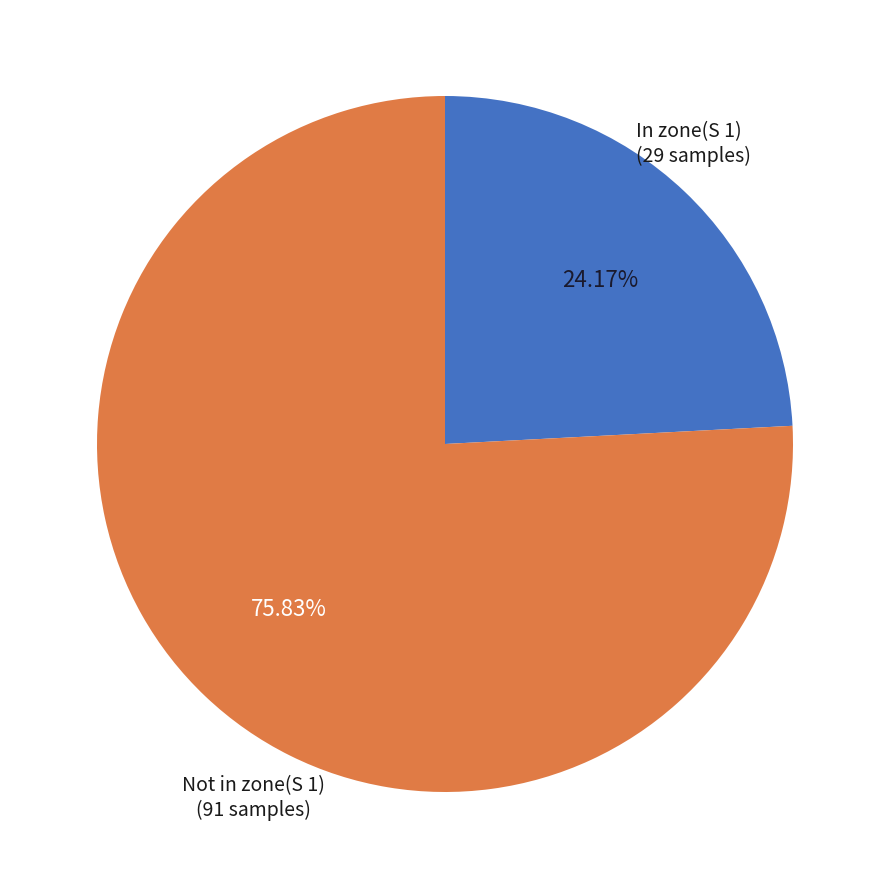

How many slices are in this pie chart?

2